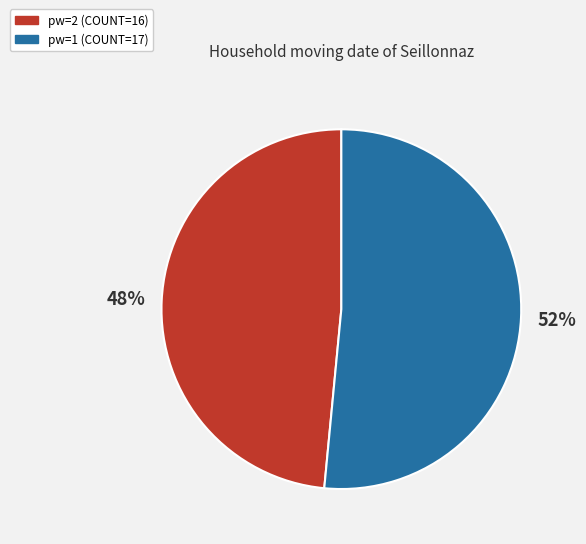

Is there a majority slice in this chart?

Yes